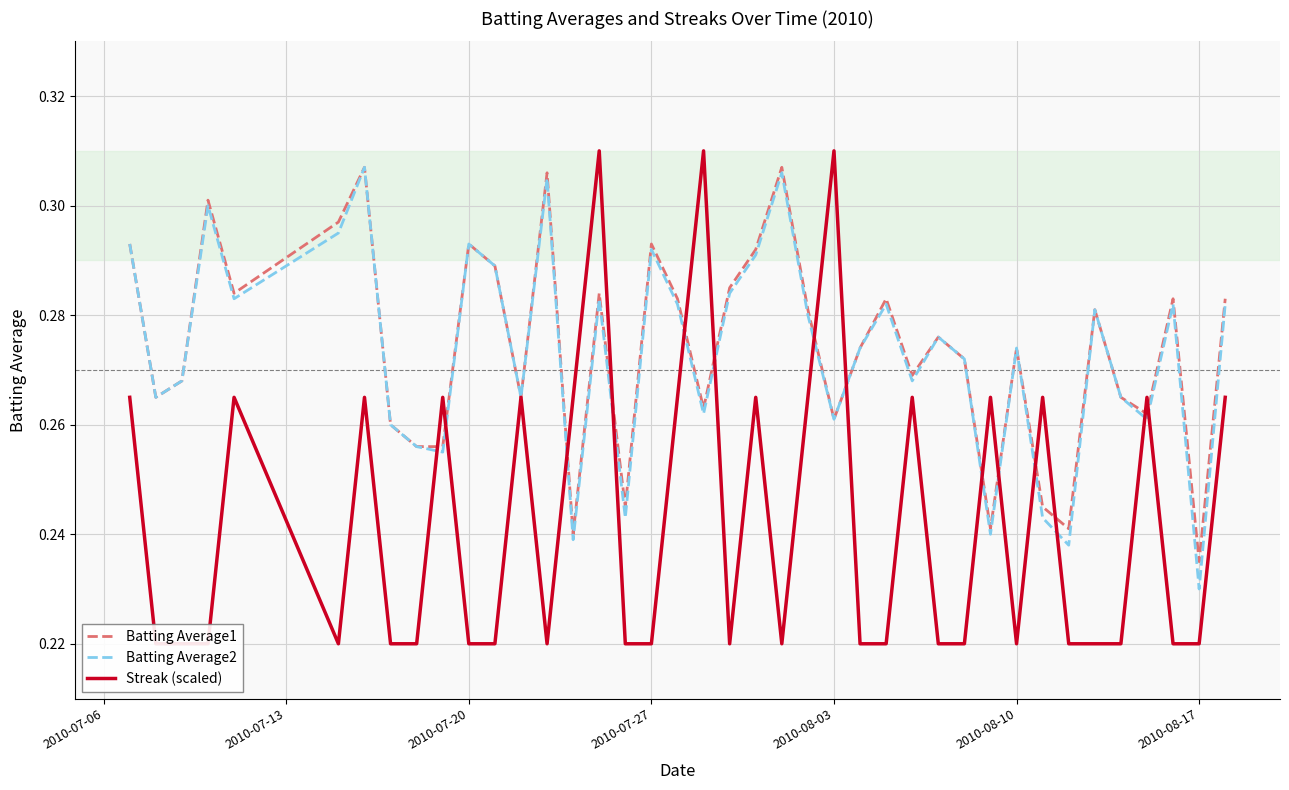

At which label is Batting Average2 closest to 0?

2010-08-17